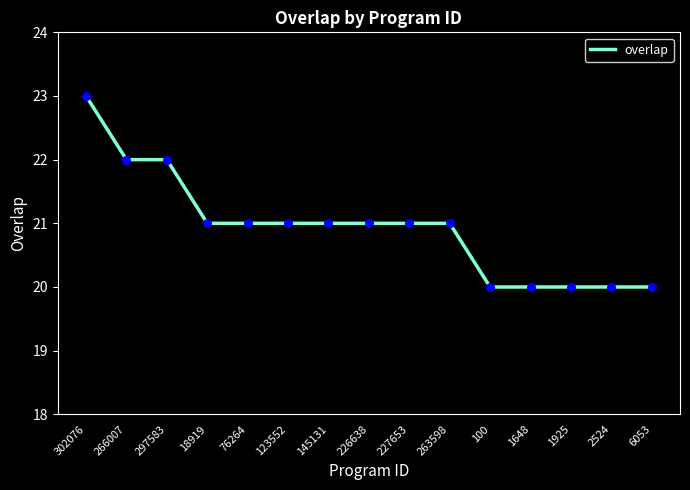

What is the change in value from 226638 to 1925?

-1